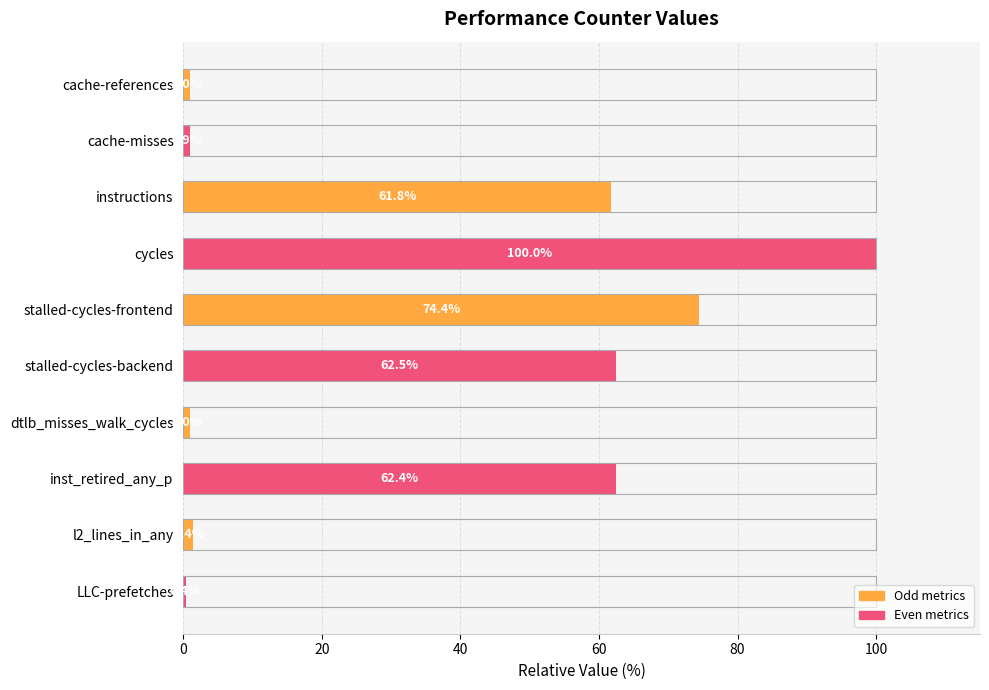

What is the maximum value shown in the chart?

100.0